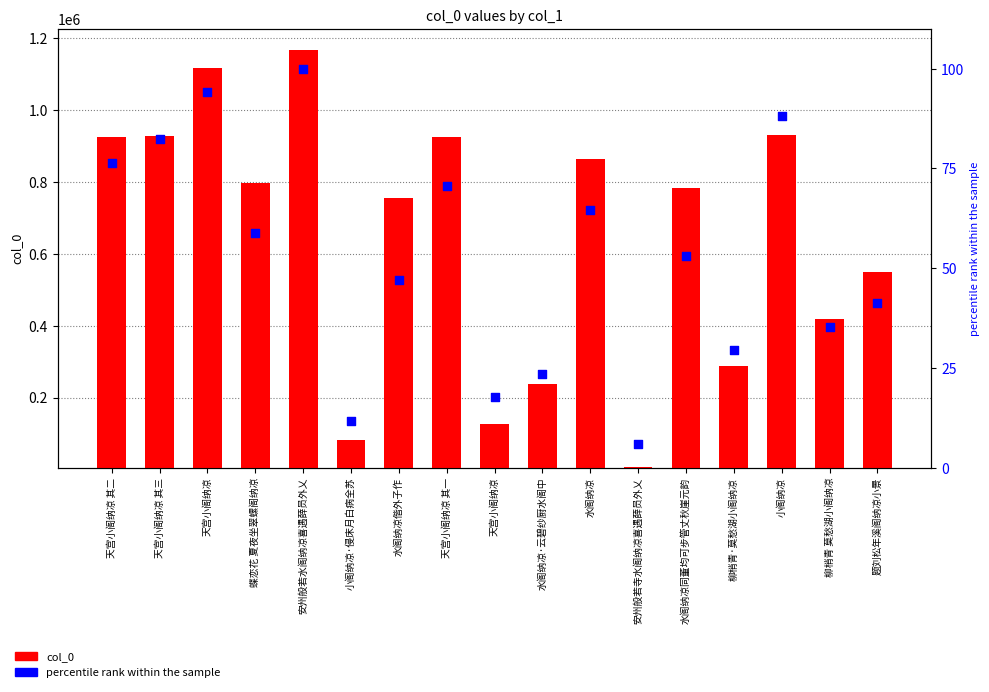

Is the value of col_0 at 小阁纳凉 greater than the value of percentile rank within the sample at 水阁纳凉偕外子作?

Yes